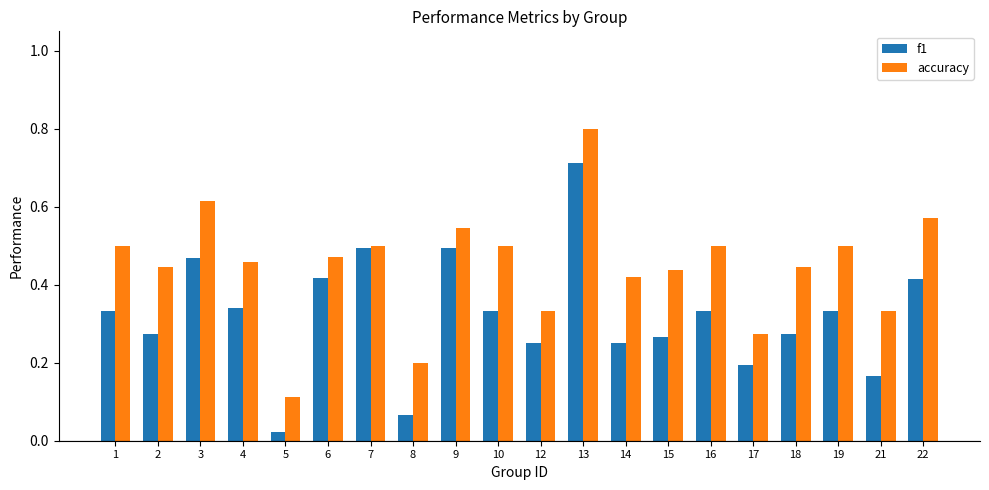

List the series in order of their peak value, highest first.

accuracy, f1